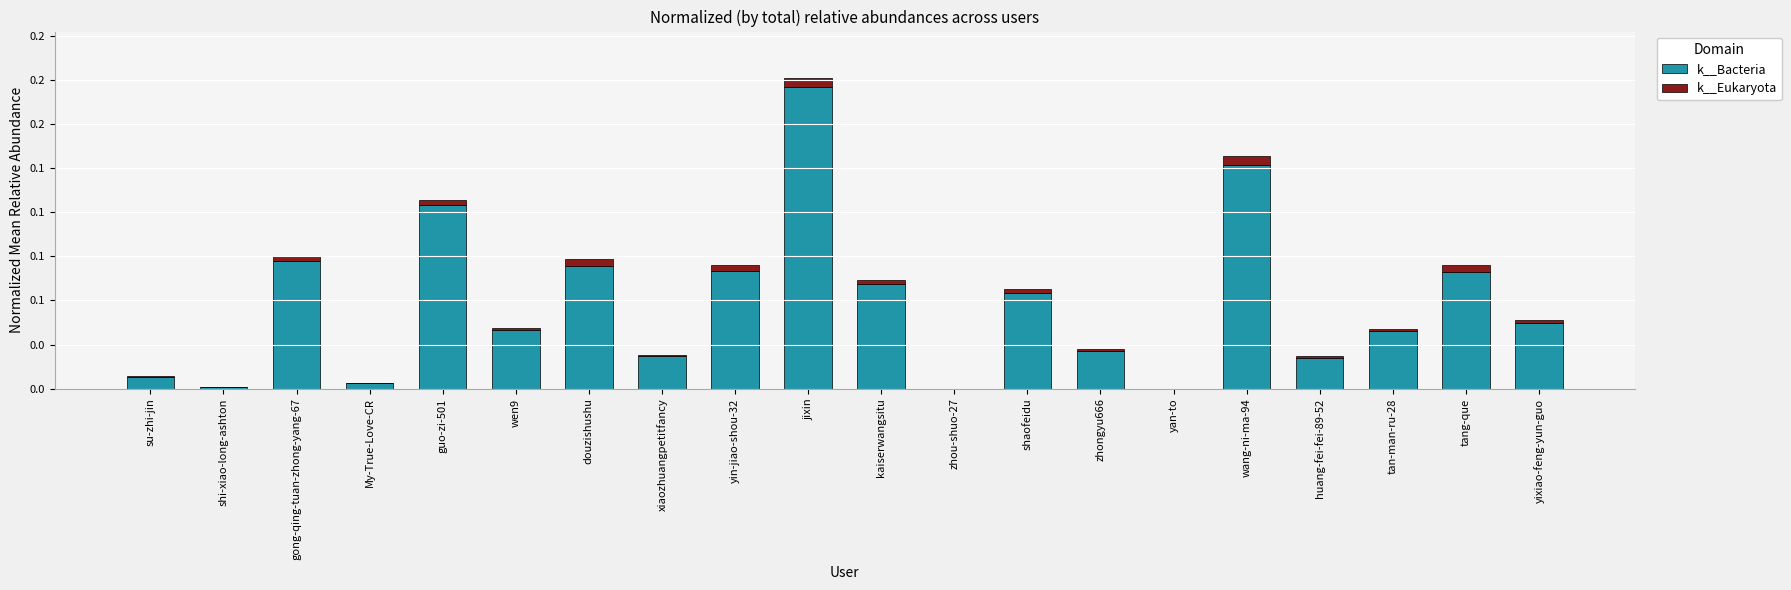

What are all the series names shown in the legend?

k__Bacteria, k__Eukaryota